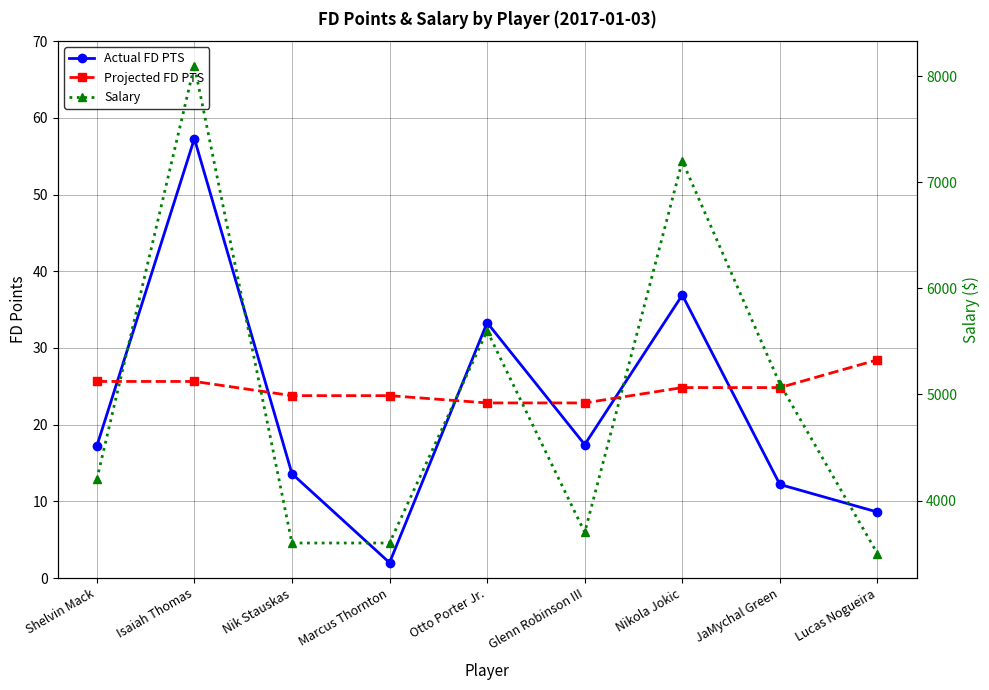

What is the label of the 9th point from the right?

Shelvin Mack